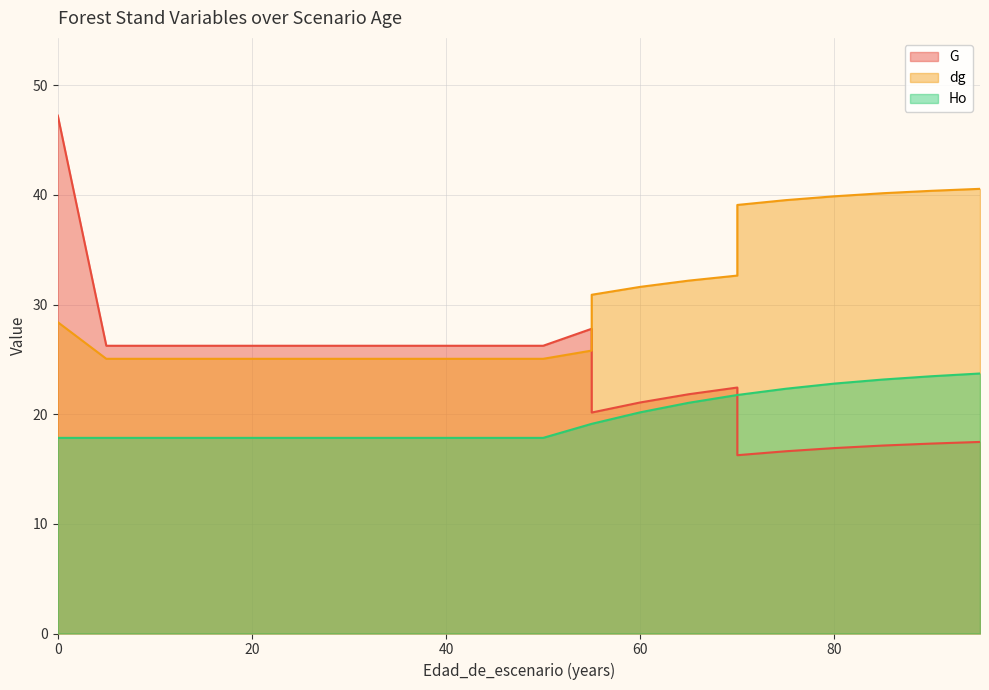

At which label does dg reach its peak?

95